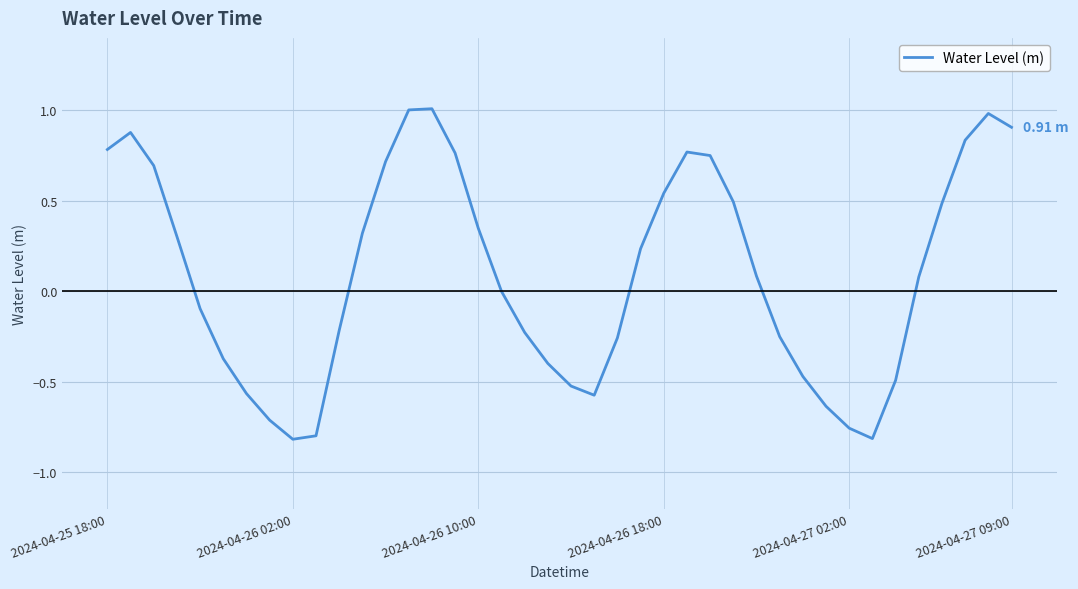

What is the difference between the maximum and minimum values?

1.8